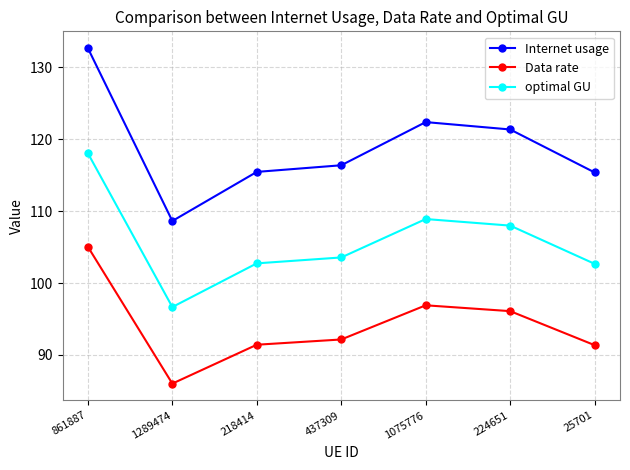

Where is the first local maximum for Internet usage?

1075776